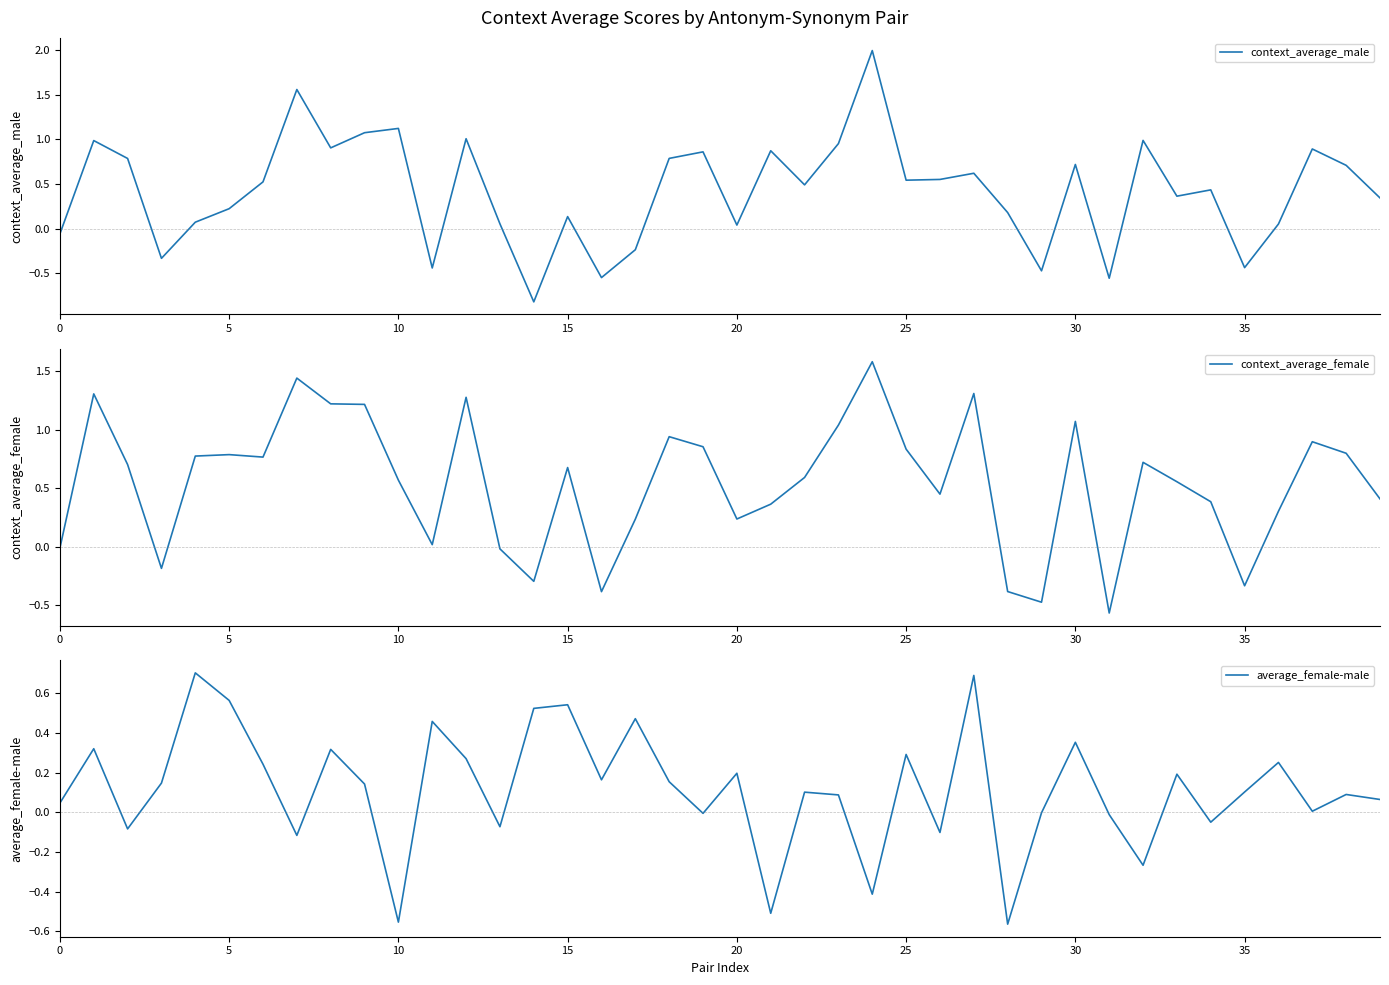

What is the greatest value displayed?

2.0